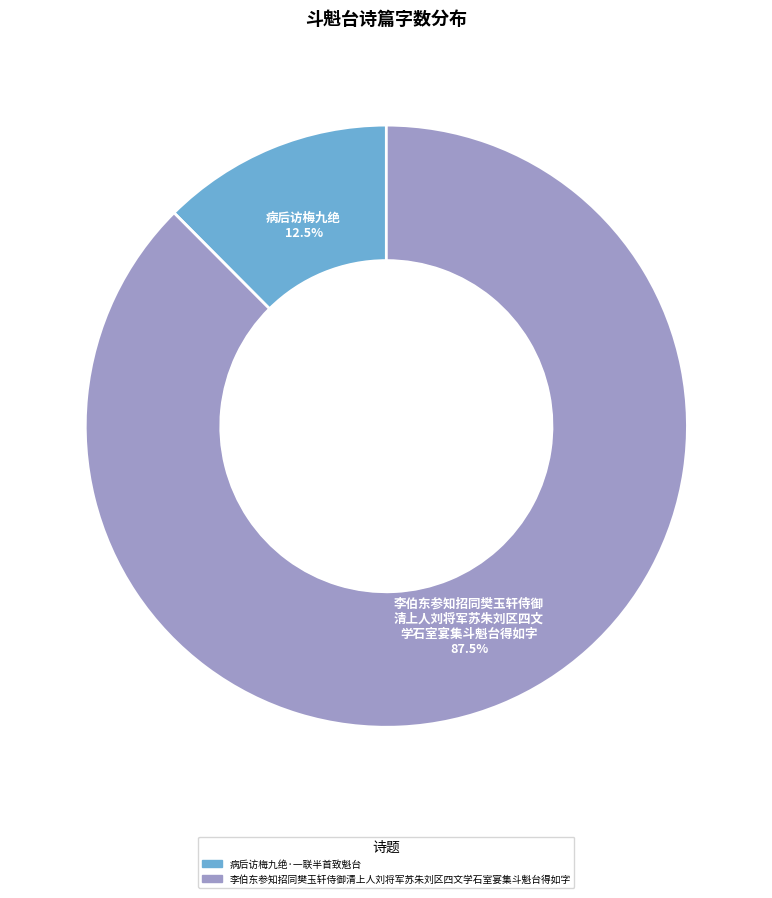

Which category accounts for the majority?

李伯东参知招同樊玉轩侍御清上人刘将军苏朱刘区四文学石室宴集斗魁台得如字